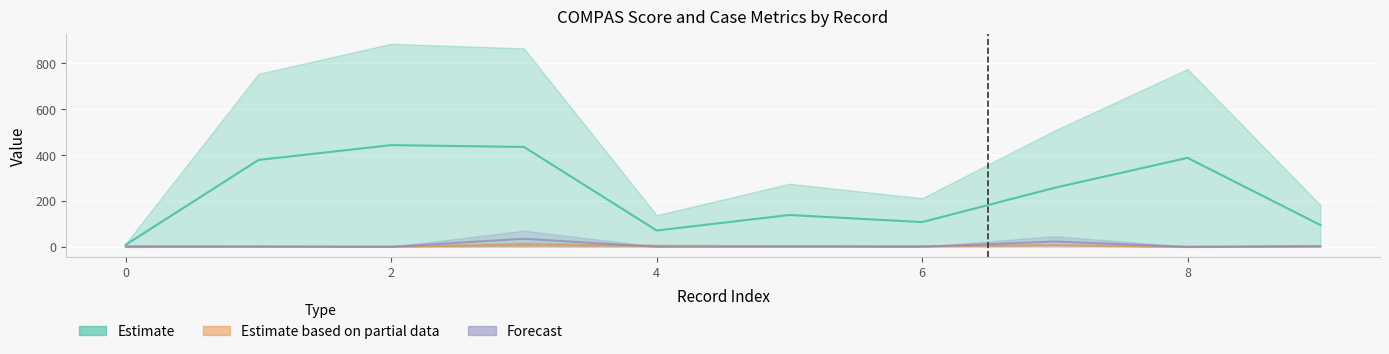

What is the greatest value displayed?

884